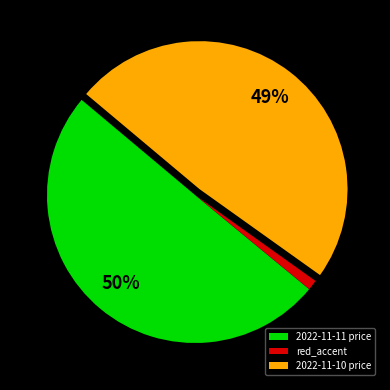

To the nearest percent, what percentage of the pie is 2022-11-11 price?

50%